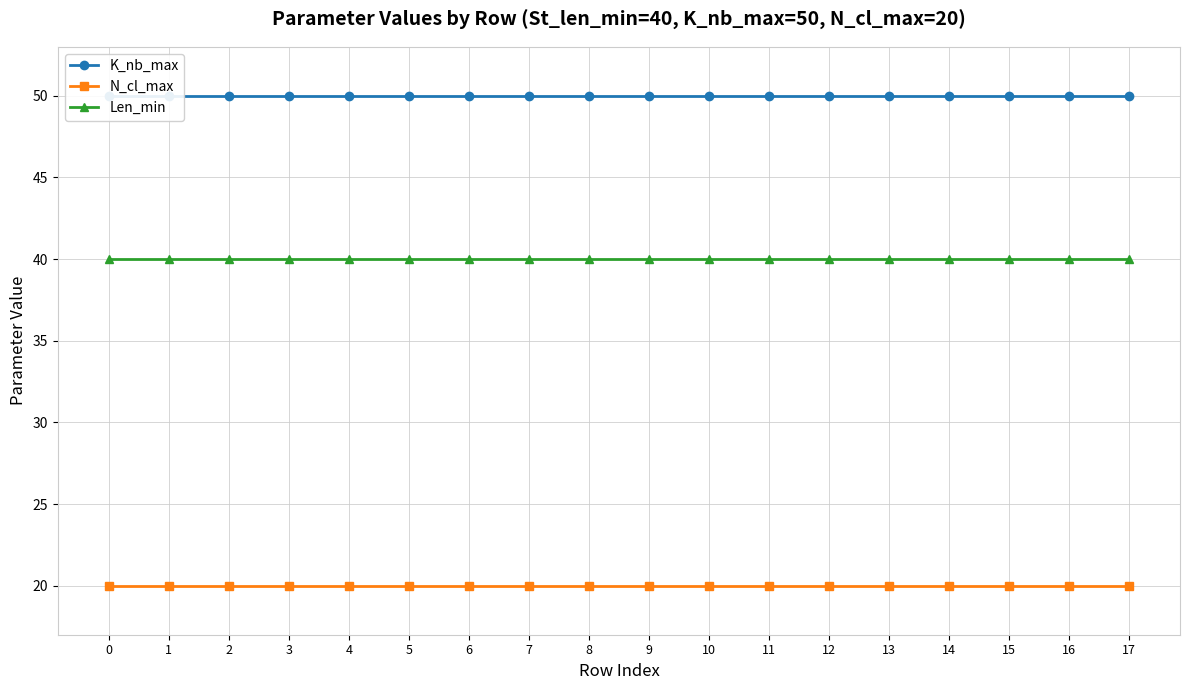

True or false: N_cl_max and Len_min cross at least once.

False